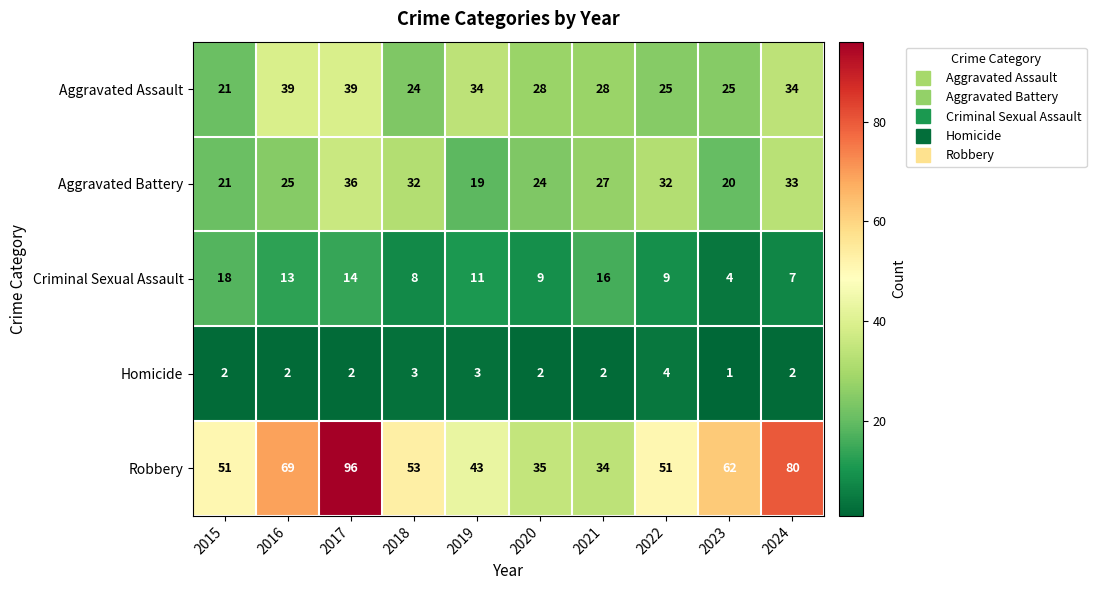

Where is Criminal Sexual Assault nearest to the value 11?

2019